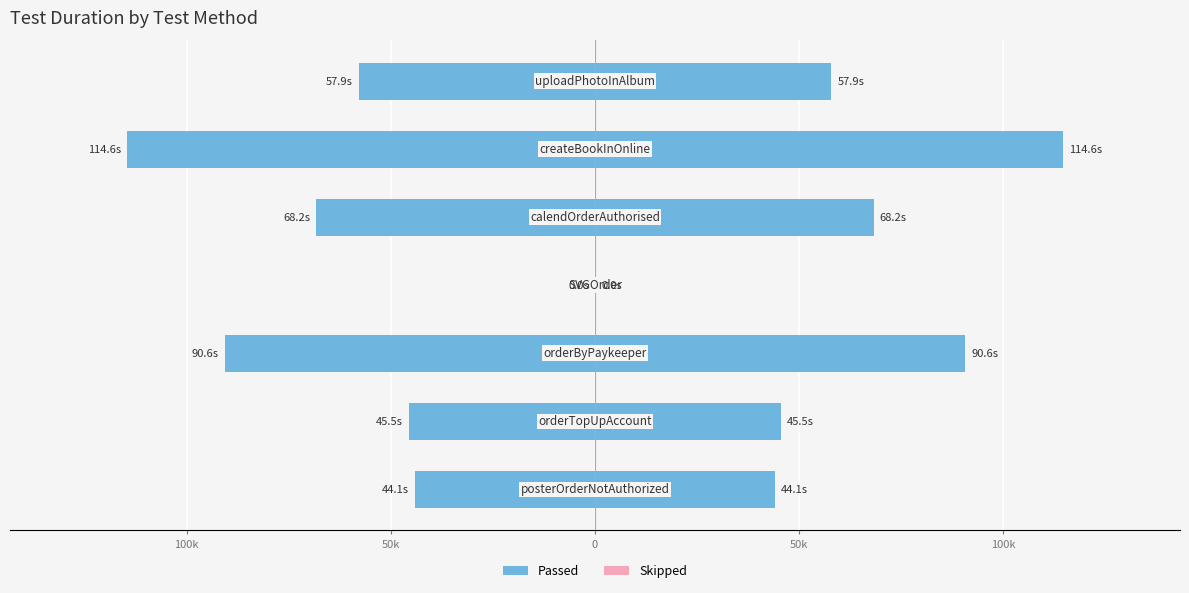

How many bars are there in total?

14